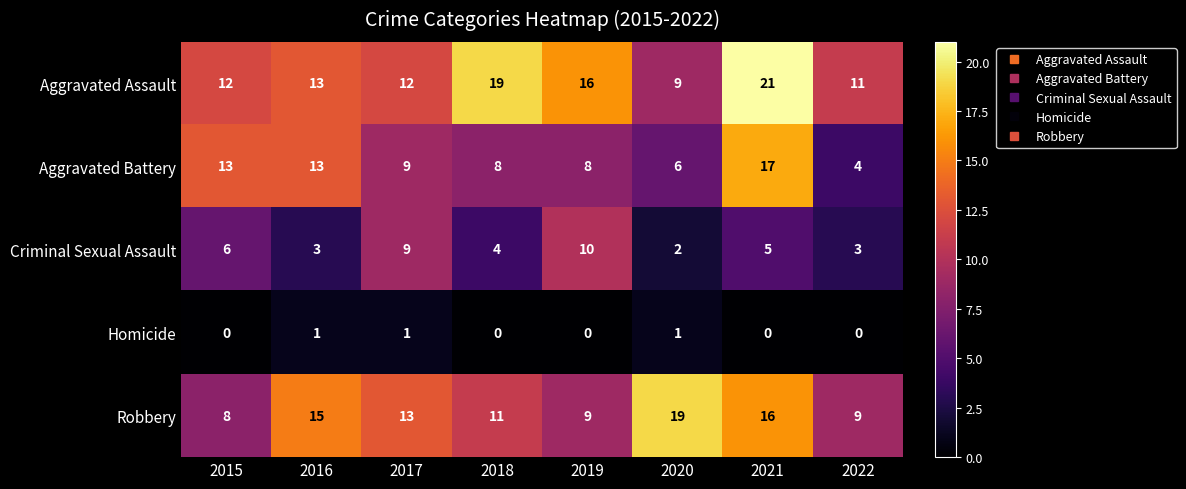

Rank the series at 2021 from highest to lowest value.

Aggravated Assault, Aggravated Battery, Robbery, Criminal Sexual Assault, Homicide